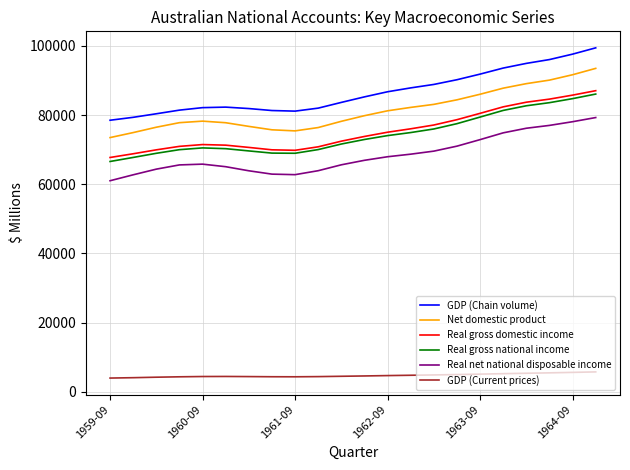

Which series has the widest spread of values?

GDP (Chain volume)